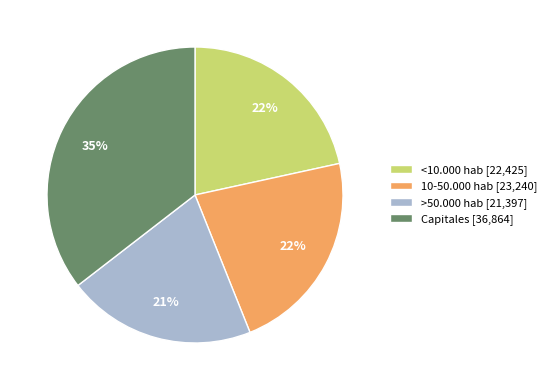

Combined, do >50.000 hab and <10.000 hab account for over 50%?

No